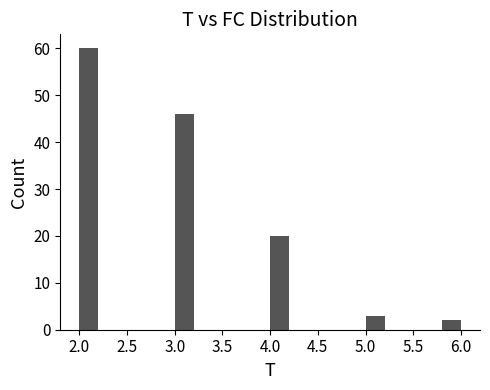

Reading left to right, list every bar in this chart as the range it spans on the x-axis followed by its height. The values are not printed on the chart, so give them approximately, as read against the axis.

2.0 to 2.2: 60
2.2 to 2.4: 0
2.4 to 2.6: 0
2.6 to 2.8: 0
2.8 to 3.0: 0
3.0 to 3.2: 46
3.2 to 3.4: 0
3.4 to 3.6: 0
3.6 to 3.8: 0
3.8 to 4.0: 0
4.0 to 4.2: 20
4.2 to 4.4: 0
4.4 to 4.6: 0
4.6 to 4.8: 0
4.8 to 5.0: 0
5.0 to 5.2: 3
5.2 to 5.4: 0
5.4 to 5.6: 0
5.6 to 5.8: 0
5.8 to 6.0: 2